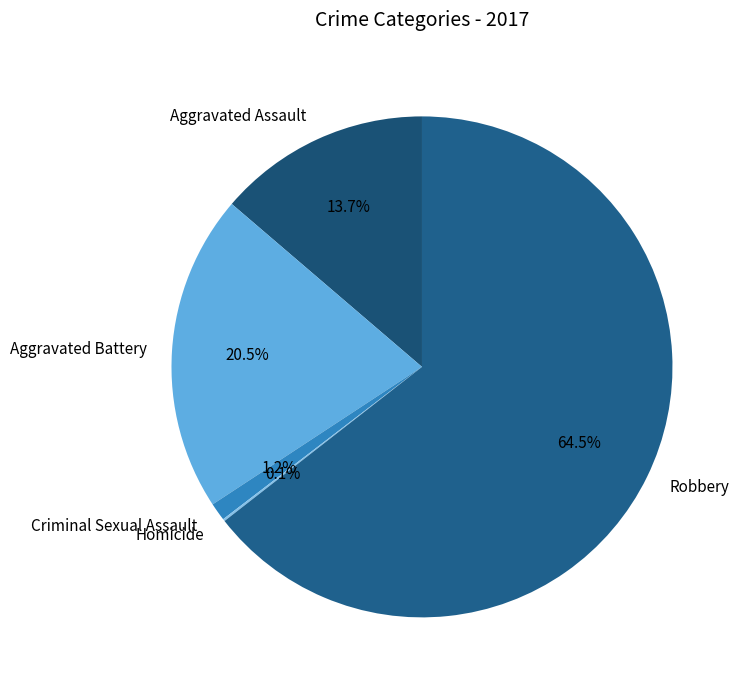

Between Robbery and Aggravated Battery, which is larger?

Robbery